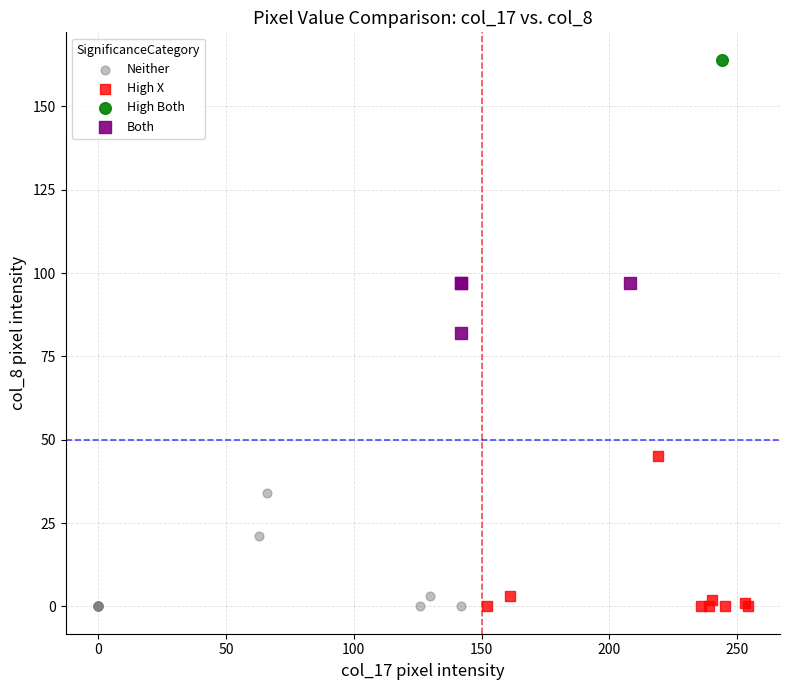

Which series reaches the maximum Y coordinate?

High Both